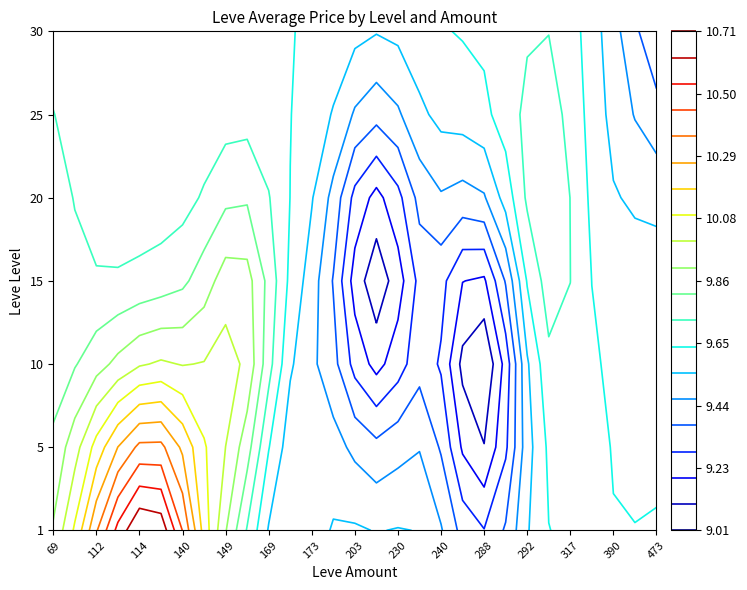

Count the number of data series in this chart.

7